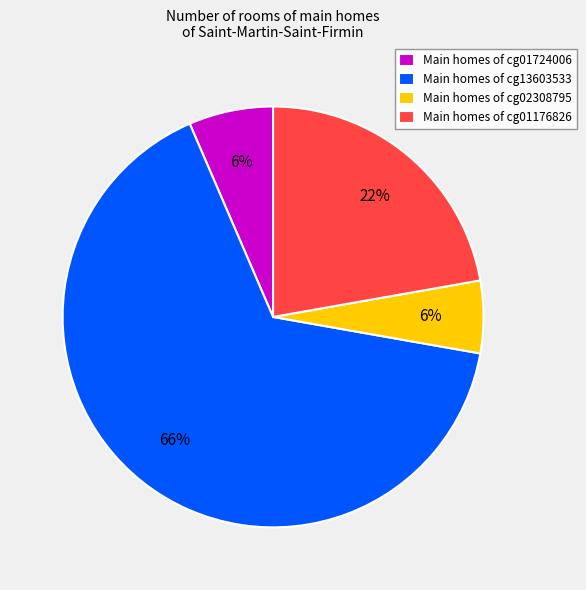

Is Main homes of cg13603533 the majority of the pie?

Yes